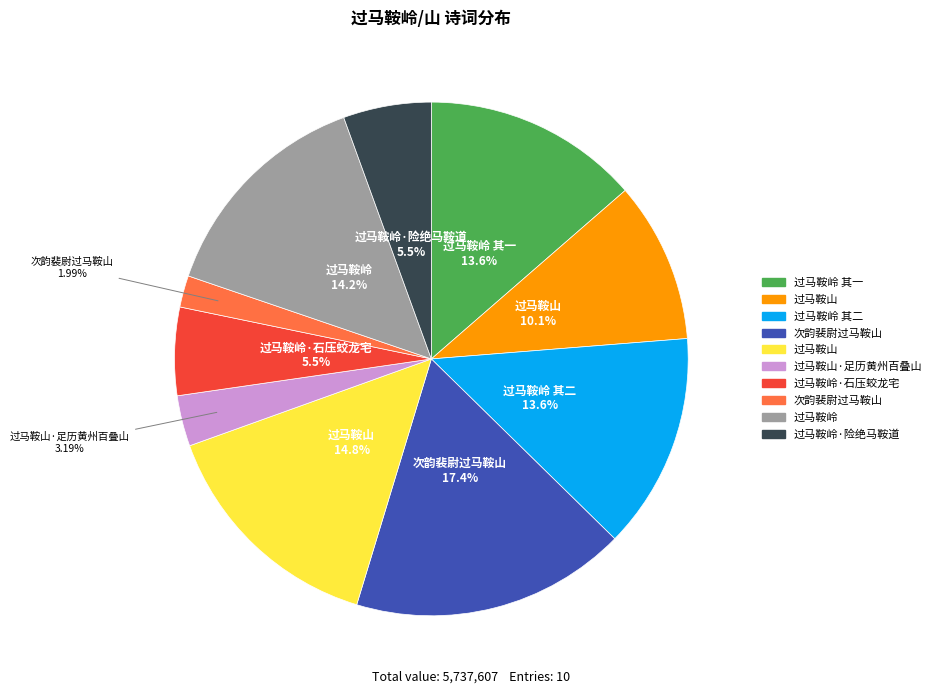

Is there a majority slice in this chart?

No